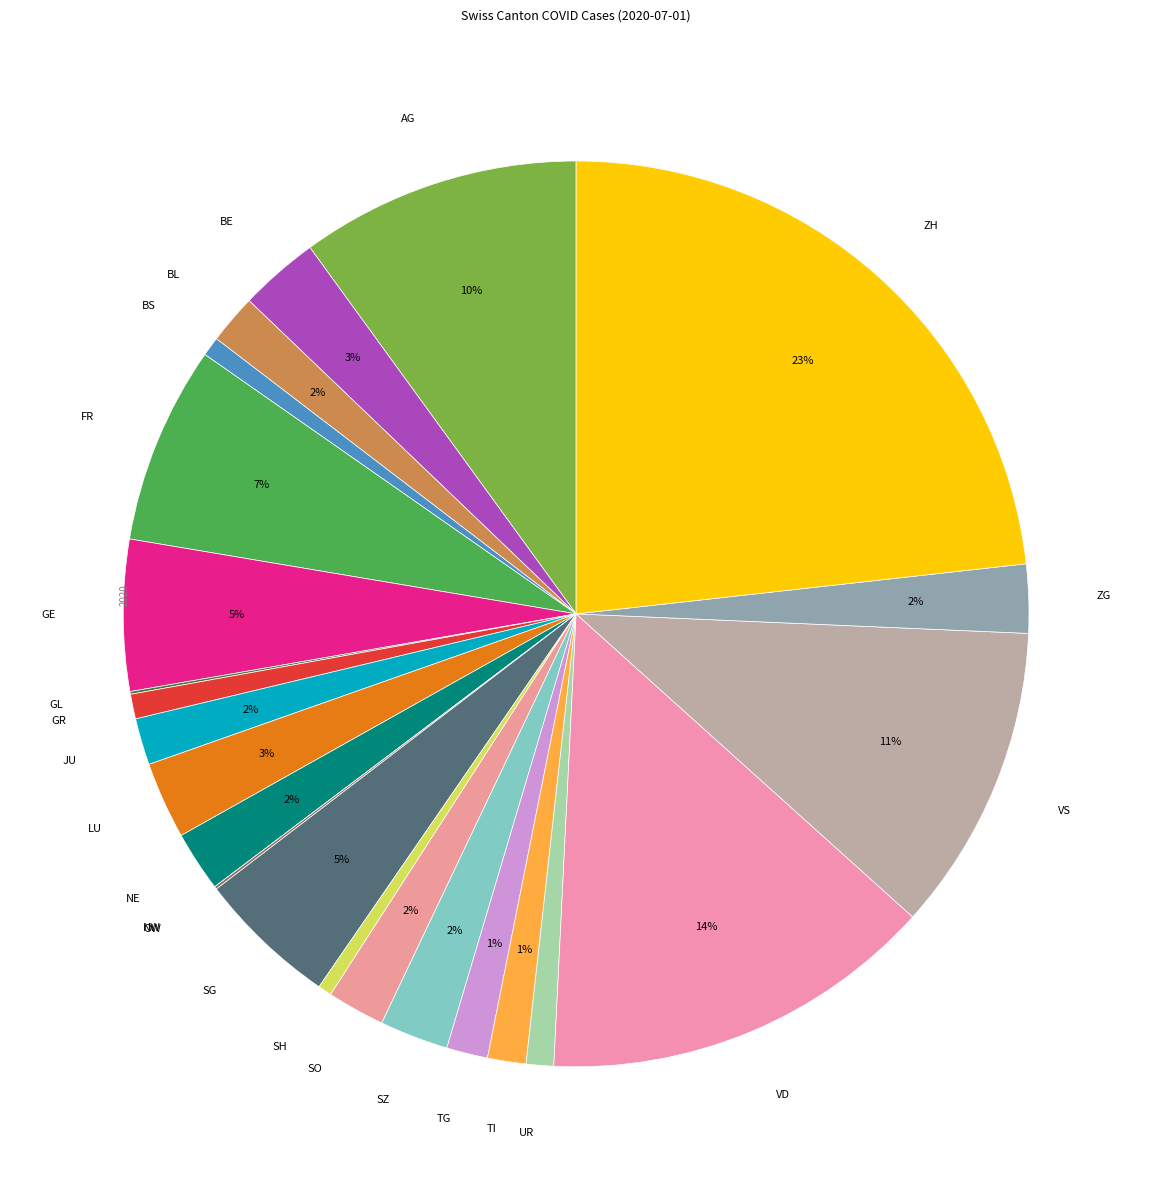

Which slice is the largest?

ZH